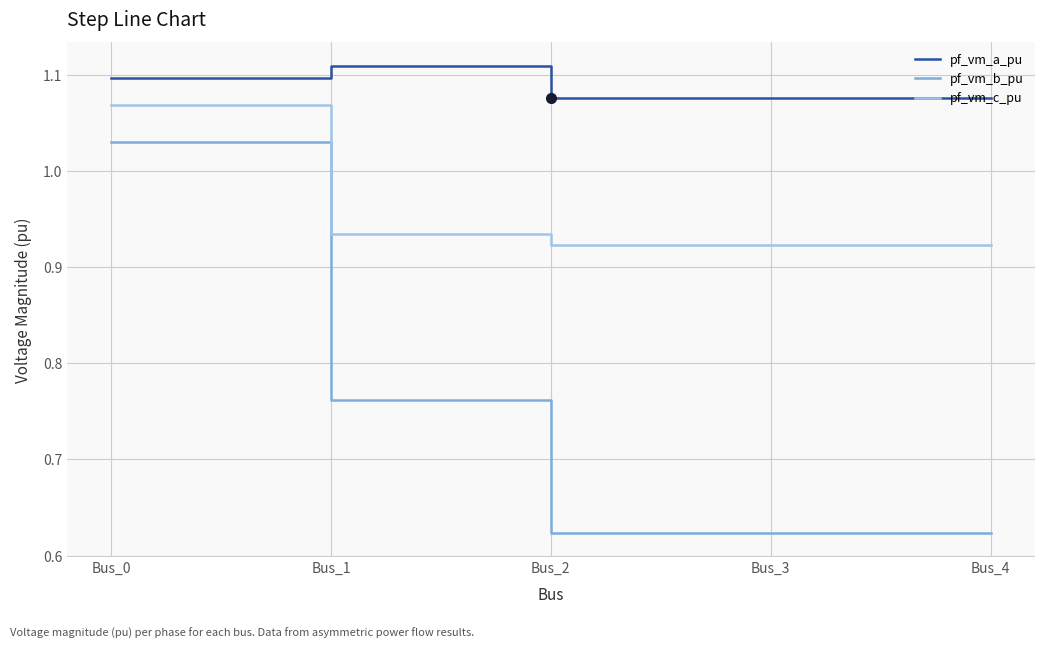

True or false: pf_vm_a_pu and pf_vm_b_pu intersect in this chart.

False